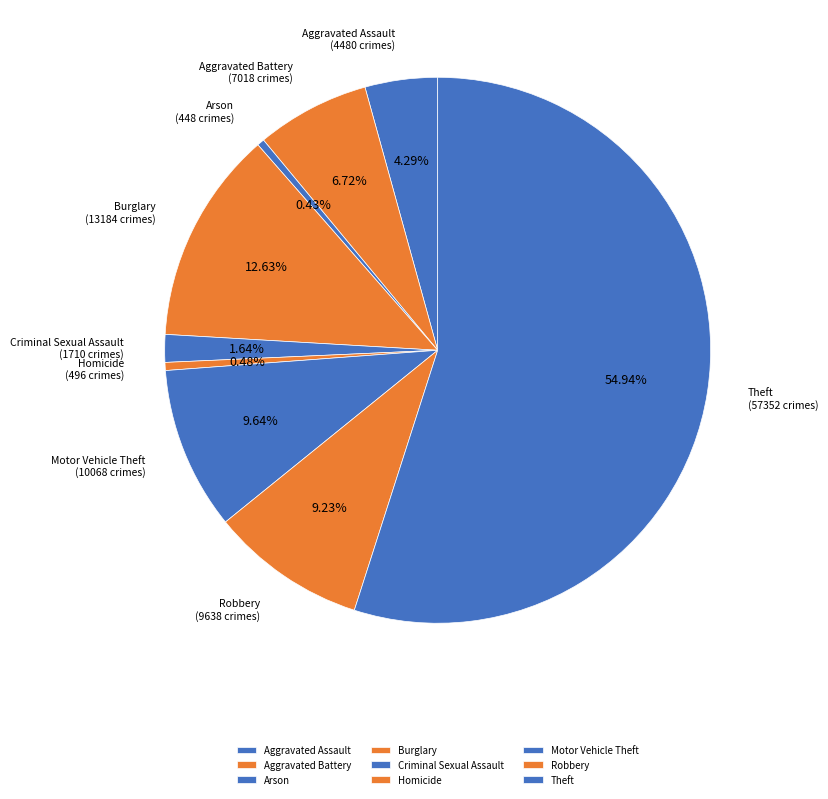

Which category has the biggest portion of the pie?

Theft